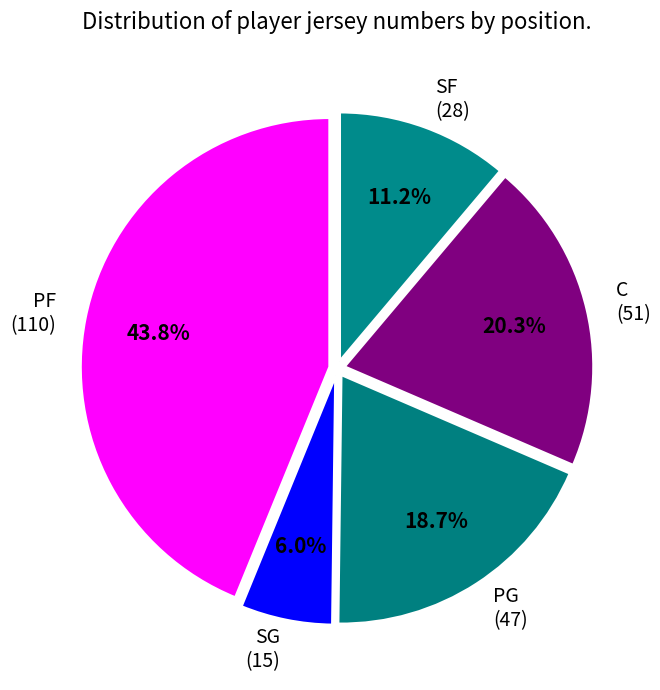

Count the number of slices in the pie.

5